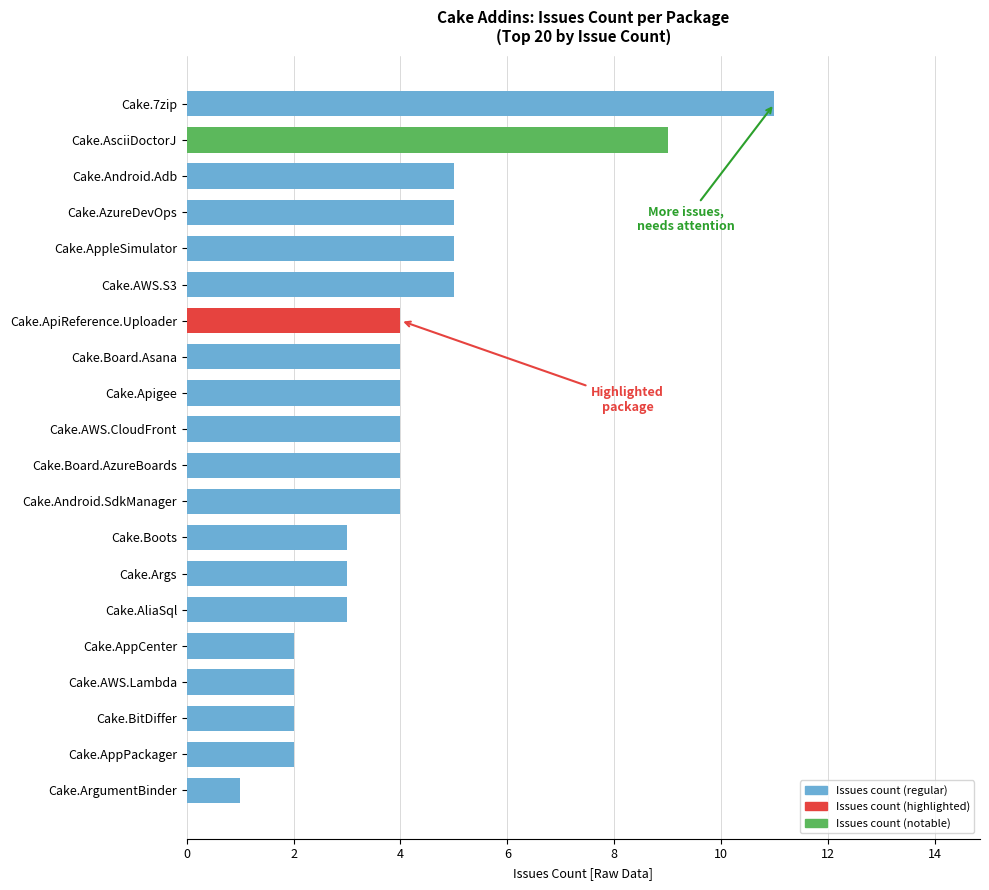

Reading top to bottom, extract all data points from this chart.

11	9	5	5	5	5	4	4	4	4	4	4	3	3	3	2	2	2	2	1